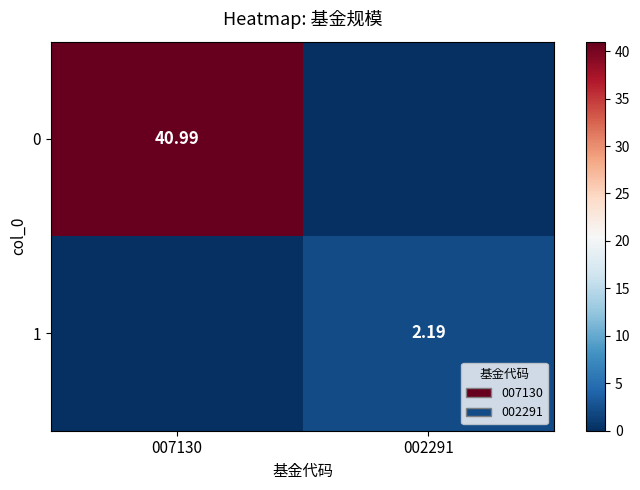

Between 002291 and 007130, which is larger?

007130